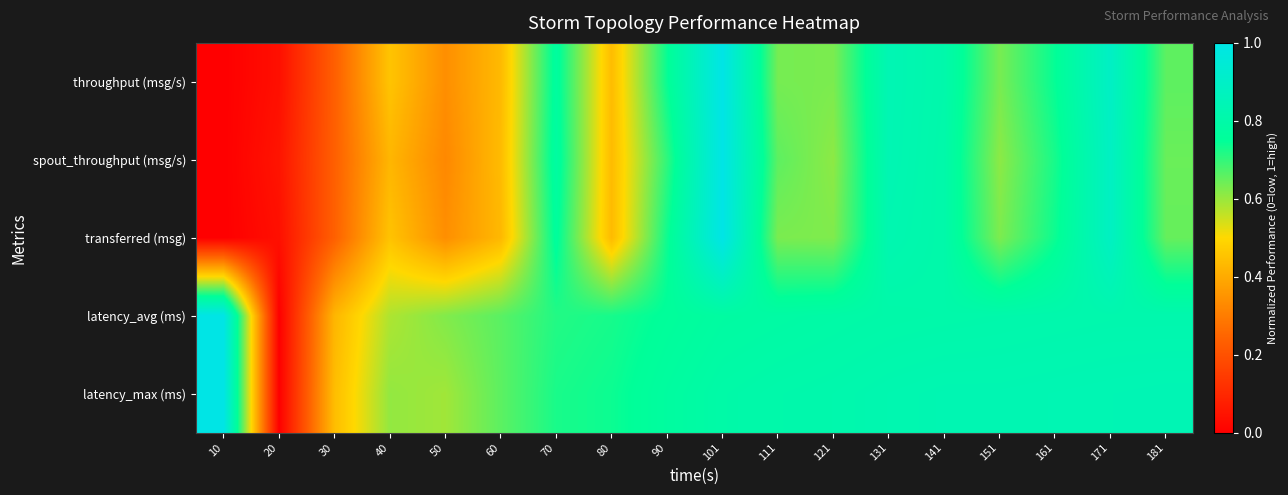

Reading right to left, transcribe all the data shown in this chart.

throughput (msg/s): 181=0.7	171=0.9	161=0.7	151=0.6	141=0.8	131=0.8	121=0.6	111=0.6	101=1.0	90=0.7	80=0.4	70=0.8	60=0.4	50=0.3	40=0.5	30=0.2	20=0.0	10=0.0
spout_throughput (msg/s): 181=0.6	171=0.9	161=0.7	151=0.6	141=0.8	131=0.8	121=0.6	111=0.7	101=1.0	90=0.7	80=0.4	70=0.8	60=0.4	50=0.3	40=0.4	30=0.2	20=0.1	10=0.0
transferred (msg): 181=0.7	171=0.9	161=0.7	151=0.6	141=0.8	131=0.8	121=0.6	111=0.6	101=1.0	90=0.7	80=0.4	70=0.8	60=0.4	50=0.3	40=0.5	30=0.2	20=0.0	10=0.0
latency_avg (ms): 181=0.8	171=0.8	161=0.8	151=0.8	141=0.8	131=0.8	121=0.8	111=0.8	101=0.8	90=0.8	80=0.7	70=0.7	60=0.7	50=0.6	40=0.6	30=0.4	20=0.0	10=1.0
latency_max (ms): 181=0.8	171=0.8	161=0.8	151=0.8	141=0.8	131=0.8	121=0.8	111=0.8	101=0.8	90=0.8	80=0.7	70=0.7	60=0.7	50=0.6	40=0.6	30=0.4	20=0.0	10=1.0